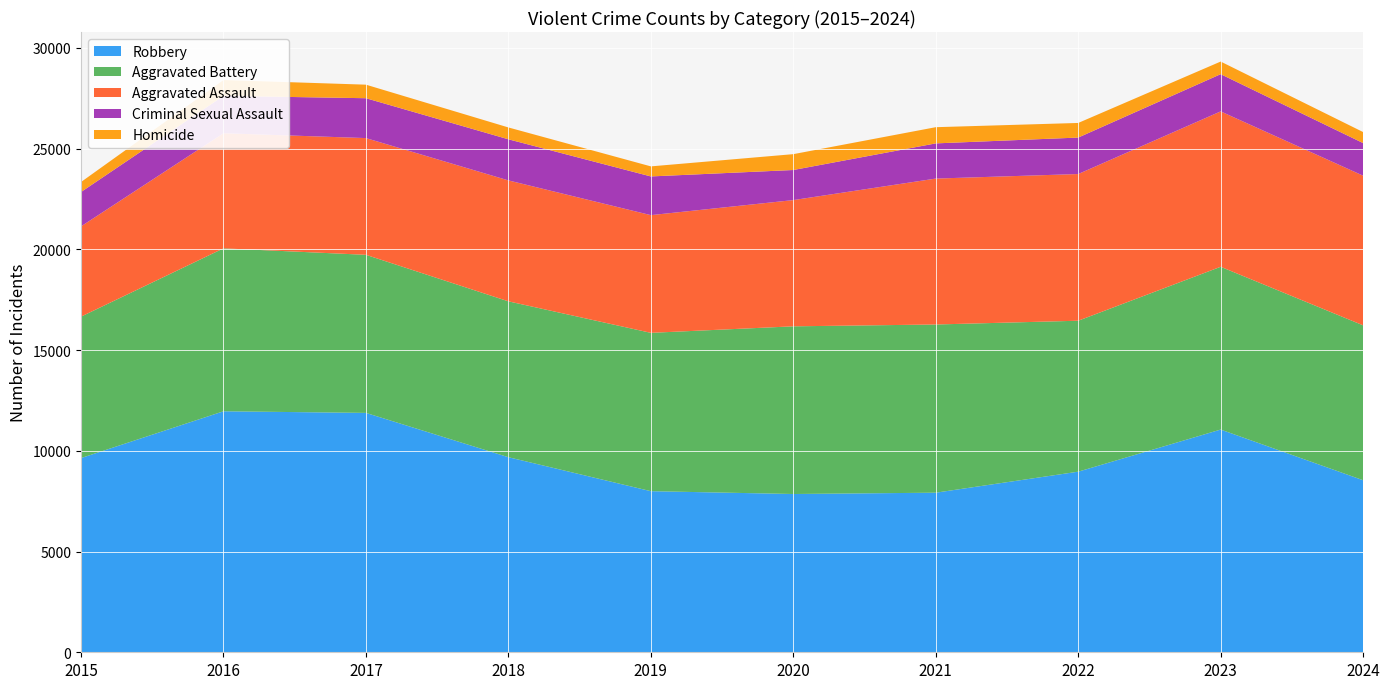

Reading left to right, list all the values displayed in this chart.

Robbery: 9638	11960	11880	9681	7995	7855	7920	8963	11053	8538
Aggravated Battery: 7019	8086	7845	7735	7858	8321	8347	7491	8078	7687
Aggravated Assault: 4480	5713	5793	6002	5841	6265	7242	7280	7712	7427
Criminal Sexual Assault: 1705	1854	1979	2040	1921	1493	1746	1810	1847	1618
Homicide: 496	786	672	588	499	787	804	725	626	547